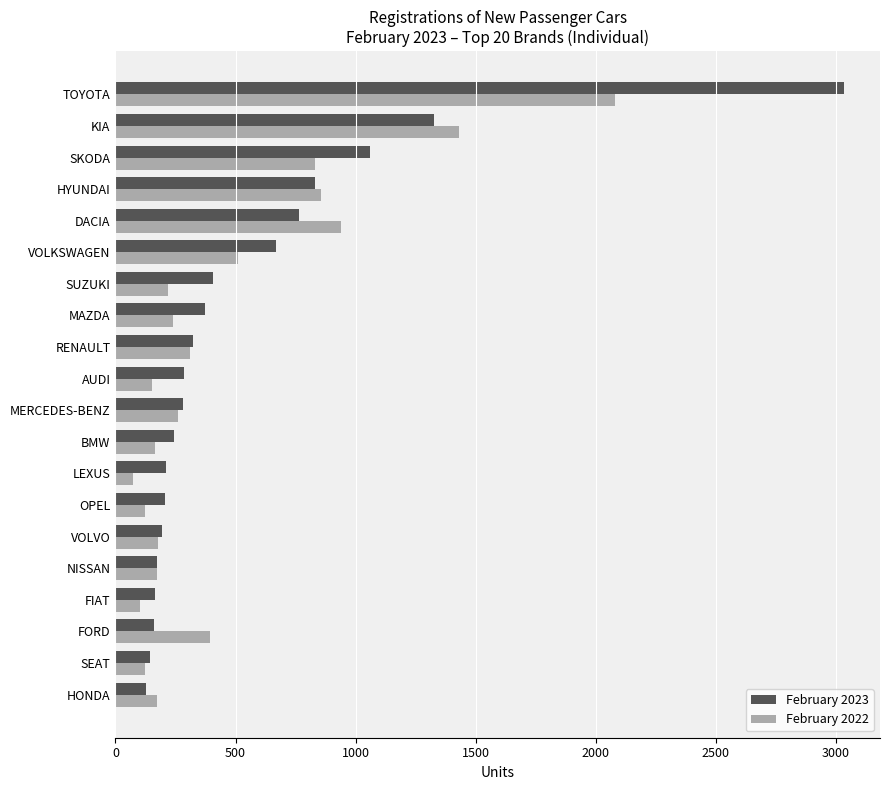

How many distinct data groups are displayed?

2